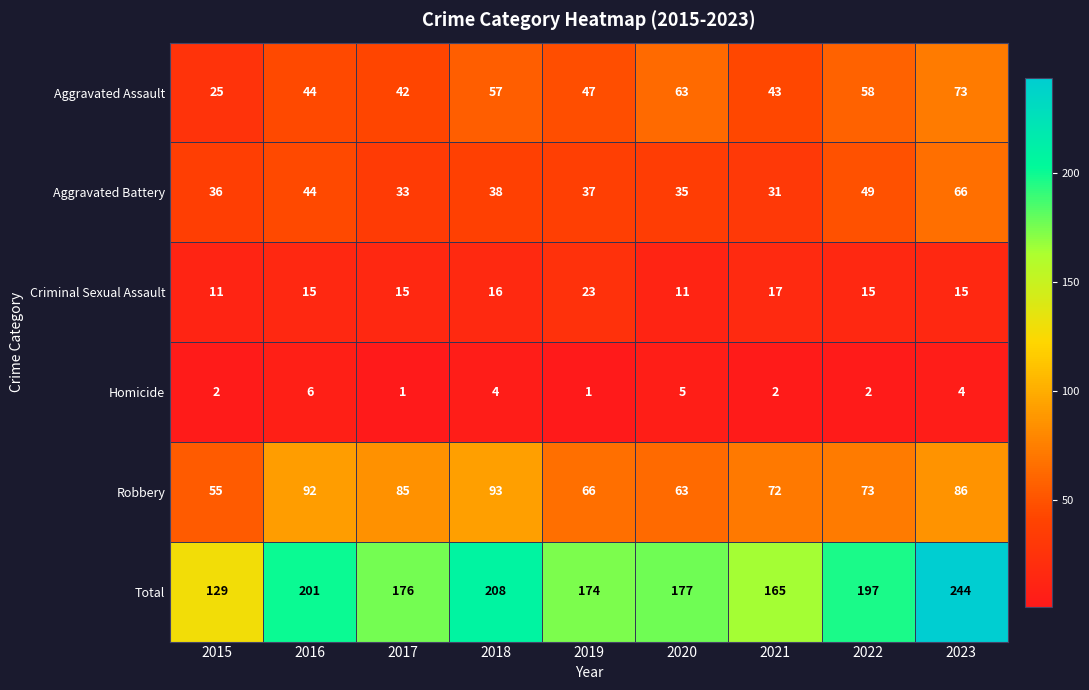

At which category is the sum across all series the highest?

2023